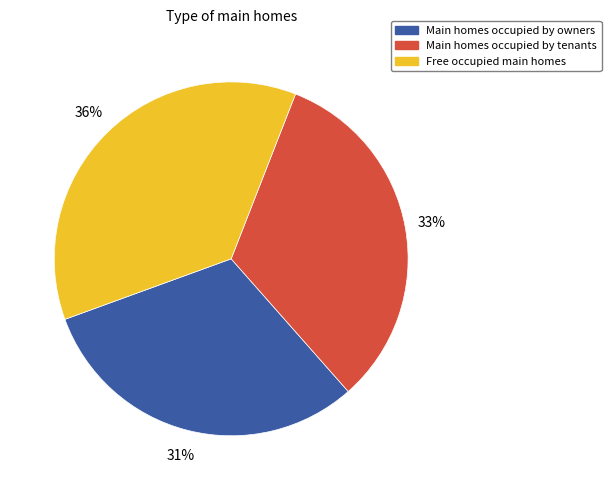

Is there a majority slice in this chart?

No